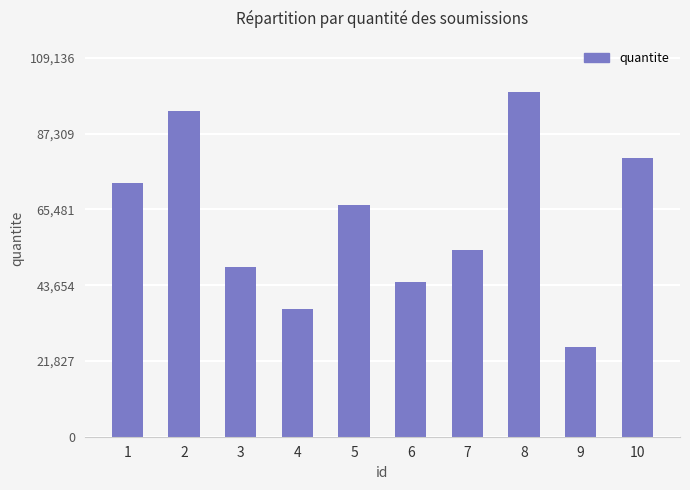

List the labels in order of value, smallest first.

9, 4, 6, 3, 7, 5, 1, 10, 2, 8